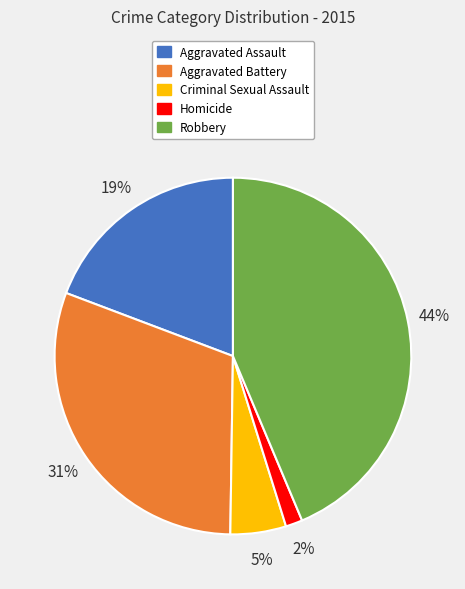

Is Aggravated Battery the majority of the pie?

No